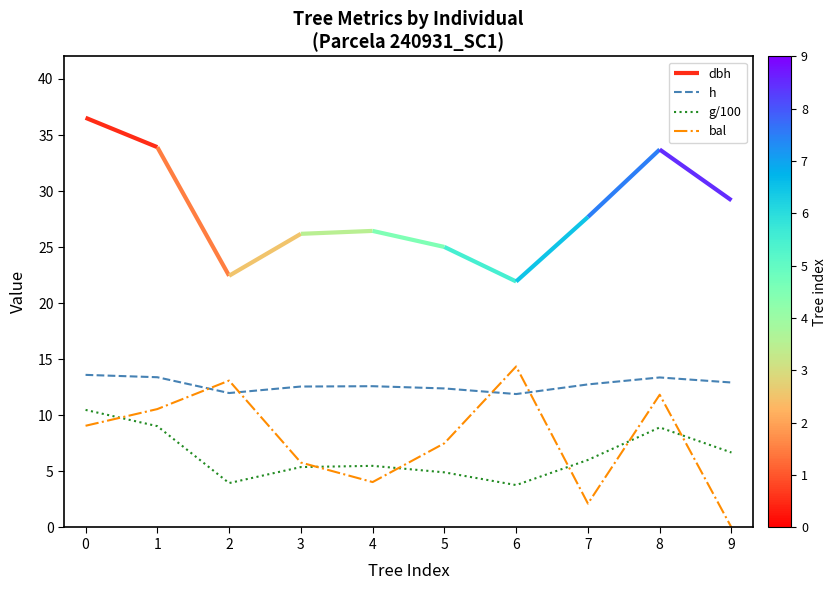

True or false: h has a value of 19.5 at 3.

False